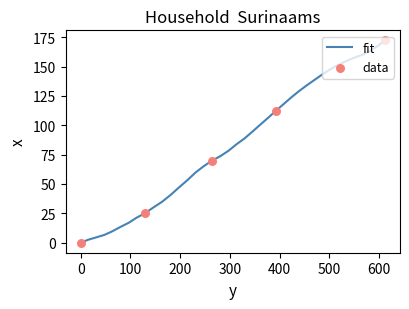

What is the difference between the maximum and minimum values?

172.3